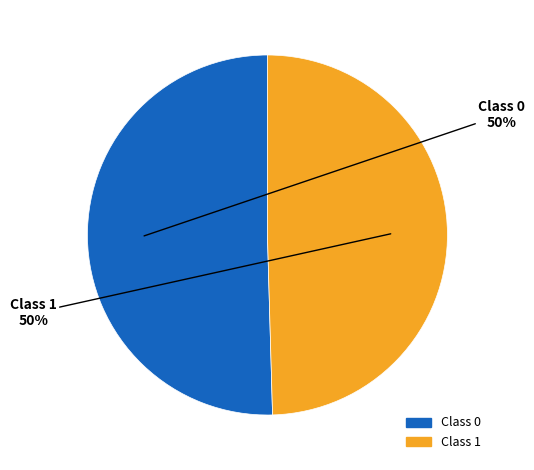

To the nearest percent, what is the average slice percentage?

50%